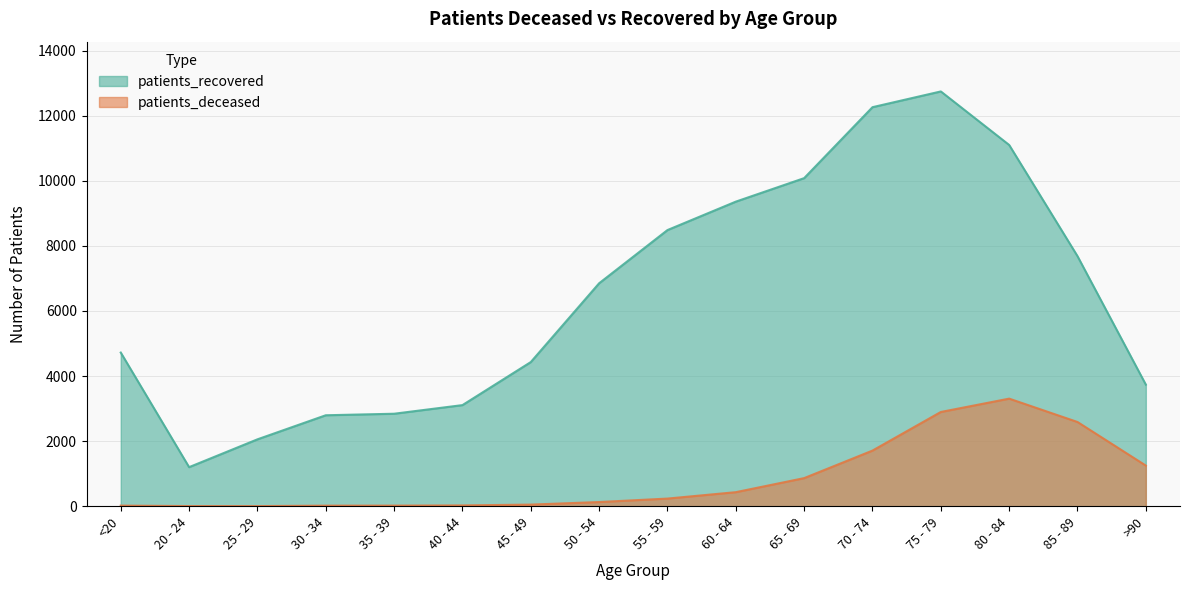

What are all the series names shown in the legend?

patients_deceased, patients_recovered